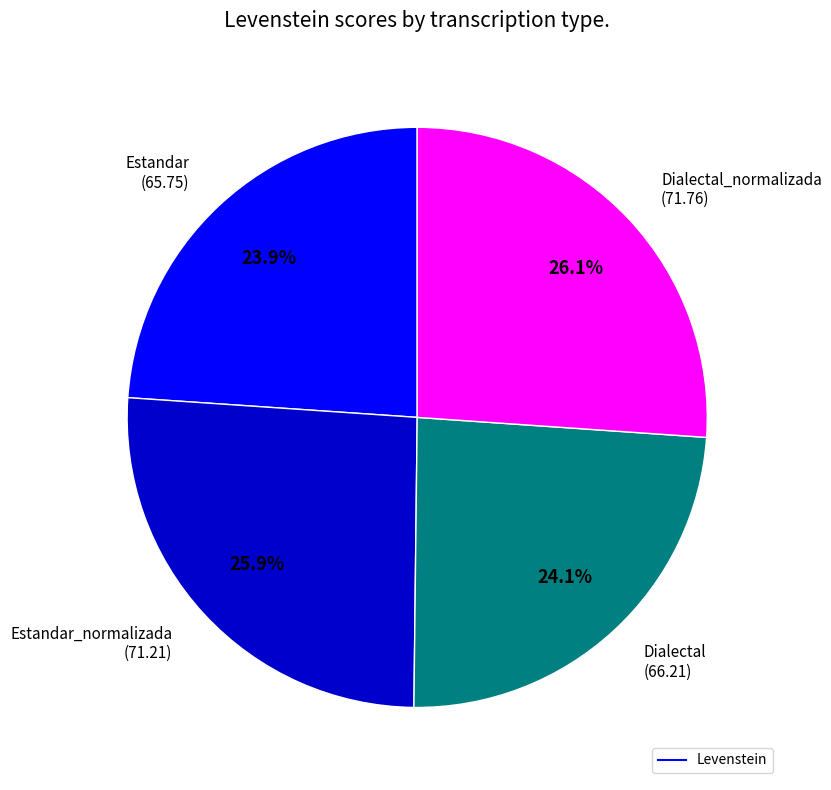

Is there any slice that represents more than half of the pie?

No